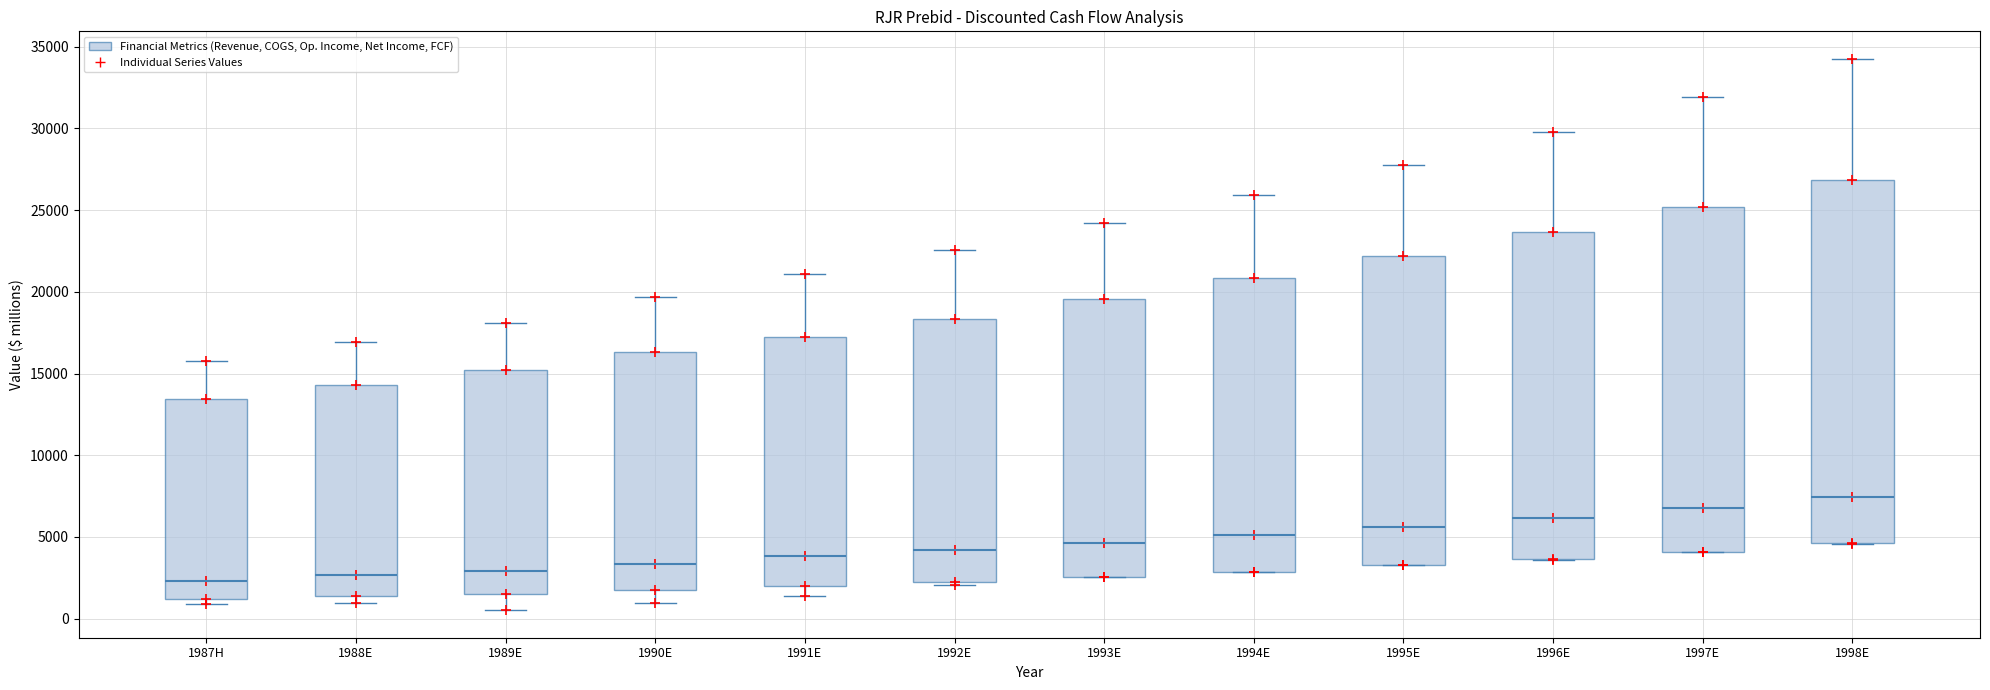

Which box has the highest median line?

1998E